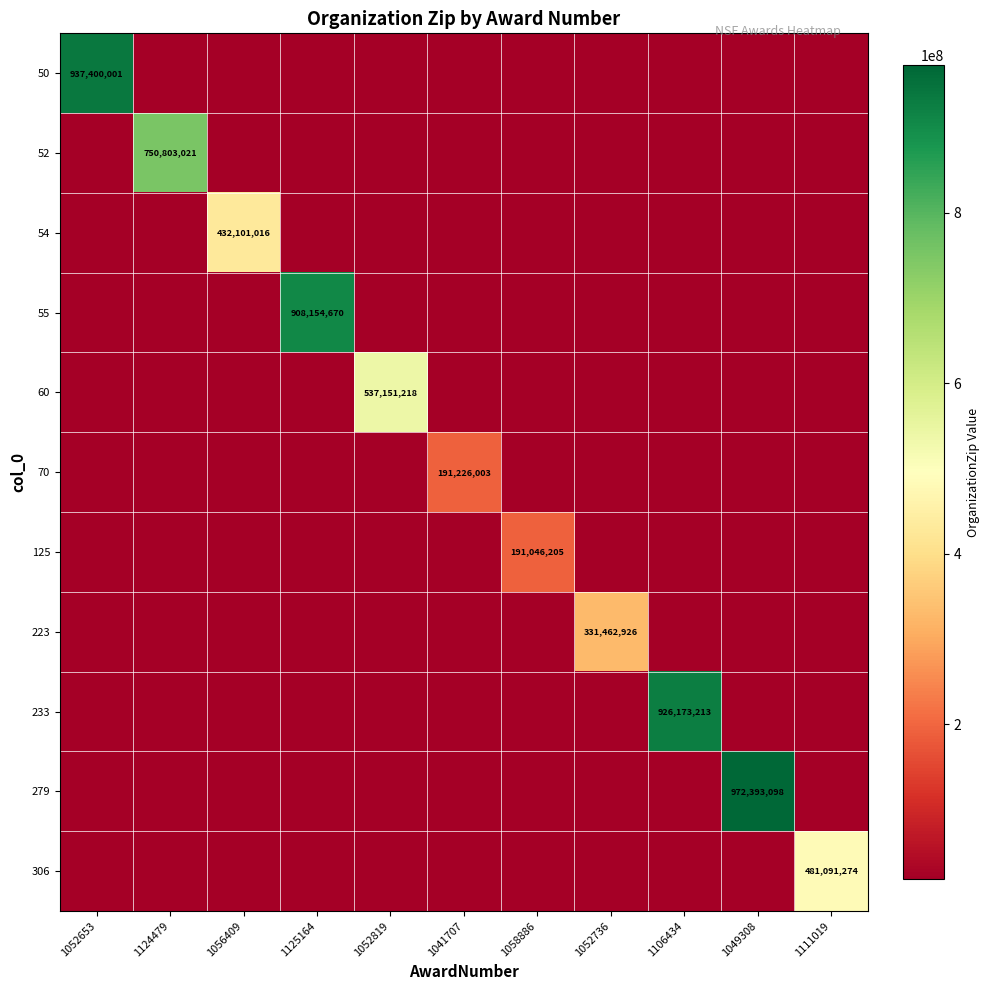

How many categories are shown in the chart?

11